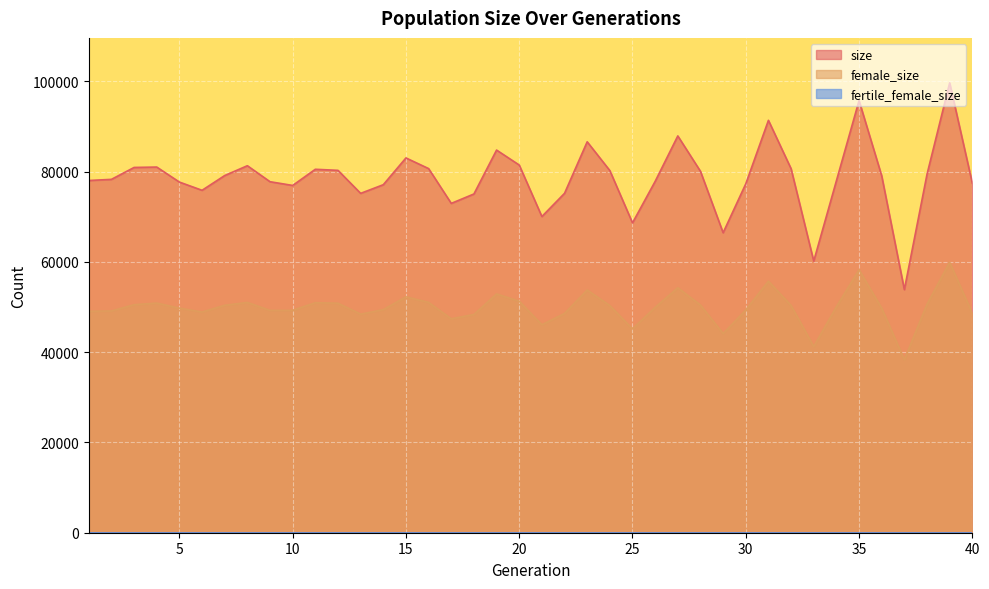

Reading left to right, transcribe all the data shown in this chart.

size: 78049	78303	80941	81029	77700	75880	79150	81325	77781	76954	80535	80298	75200	77117	83049	80690	72978	75062	84793	81479	70064	75210	86630	80247	68659	77855	87927	80089	66477	77311	91384	80665	60186	77978	95756	79086	53871	79424	99683	77449
female_size: 49065	49143	50529	50885	49770	48909	50397	51030	49265	49280	50975	50859	48434	49432	52268	51043	47404	48363	52911	51299	46094	48591	53785	50334	45165	49938	54282	50451	44124	49361	55741	50352	41264	50069	58258	49754	38334	50629	59935	48602